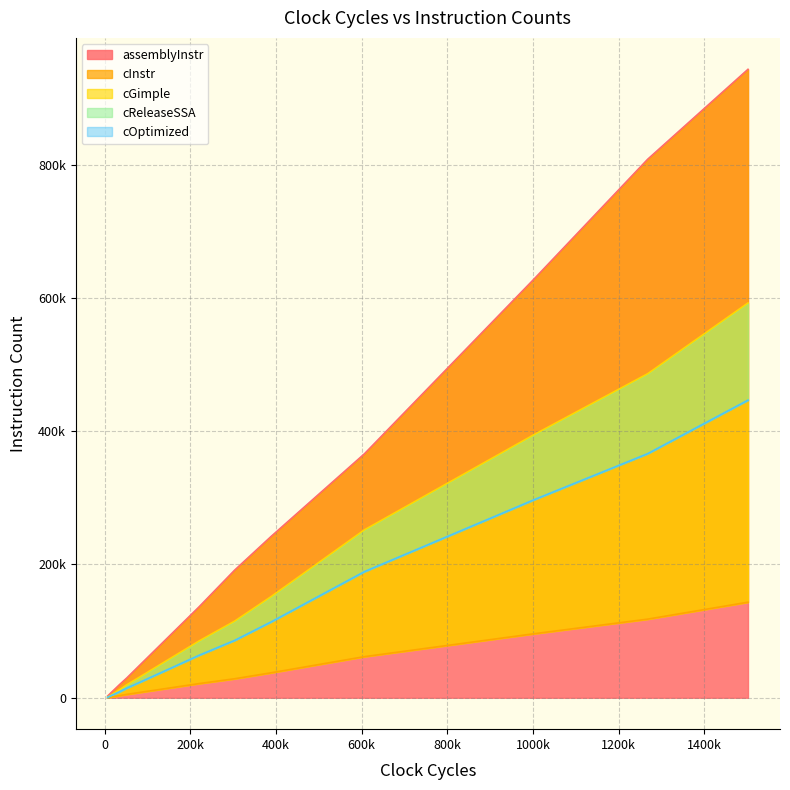

What value does the cOptimized series have at 51656, to the nearest 50?

14500